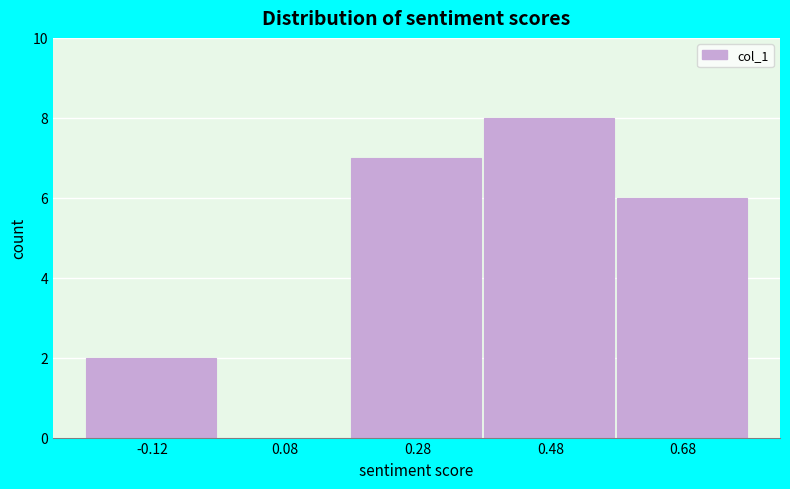

Reading left to right, transcribe this chart: for each bar, give the range it covers on the x-axis and its height. Neither the bar edges nor the heights are printed on the chart, so give them approximately, as read against the axes.

-0.22 to -0.02: 2
-0.02 to 0.18: 0
0.18 to 0.38: 7
0.38 to 0.58: 8
0.58 to 0.78: 6